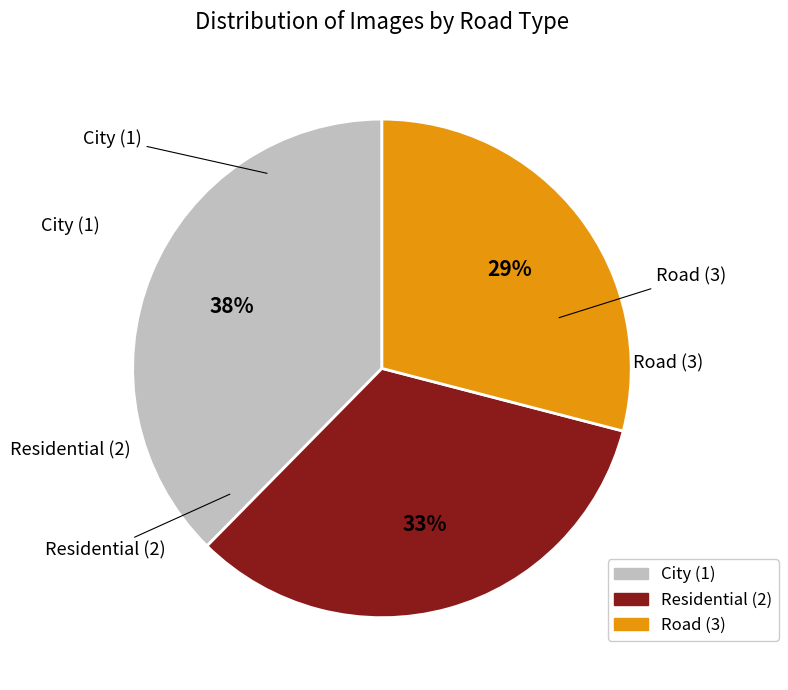

Which category has the biggest portion of the pie?

City (1)